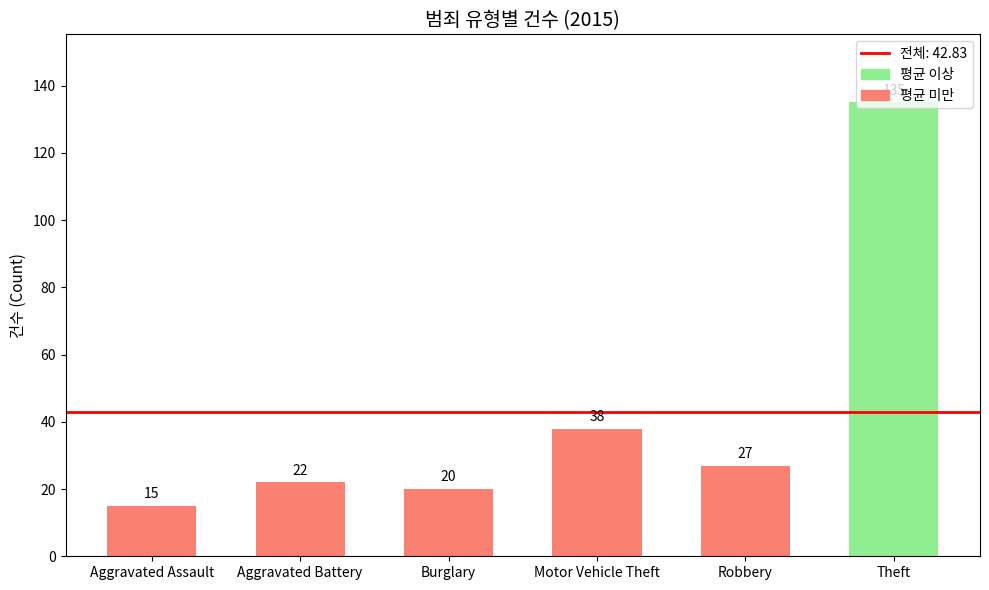

Rank the categories by value from highest to lowest.

Theft, Motor Vehicle Theft, Robbery, Aggravated Battery, Burglary, Aggravated Assault